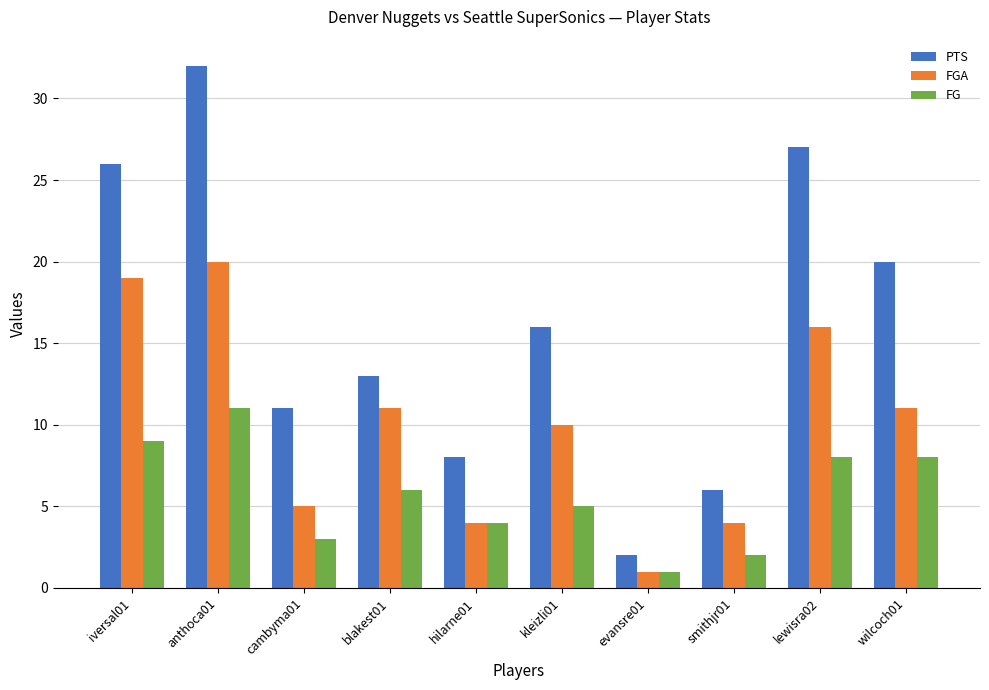

Reading left to right, what are all the values shown in this chart?

PTS: 26	32	11	13	8	16	2	6	27	20
FGA: 19	20	5	11	4	10	1	4	16	11
FG: 9	11	3	6	4	5	1	2	8	8